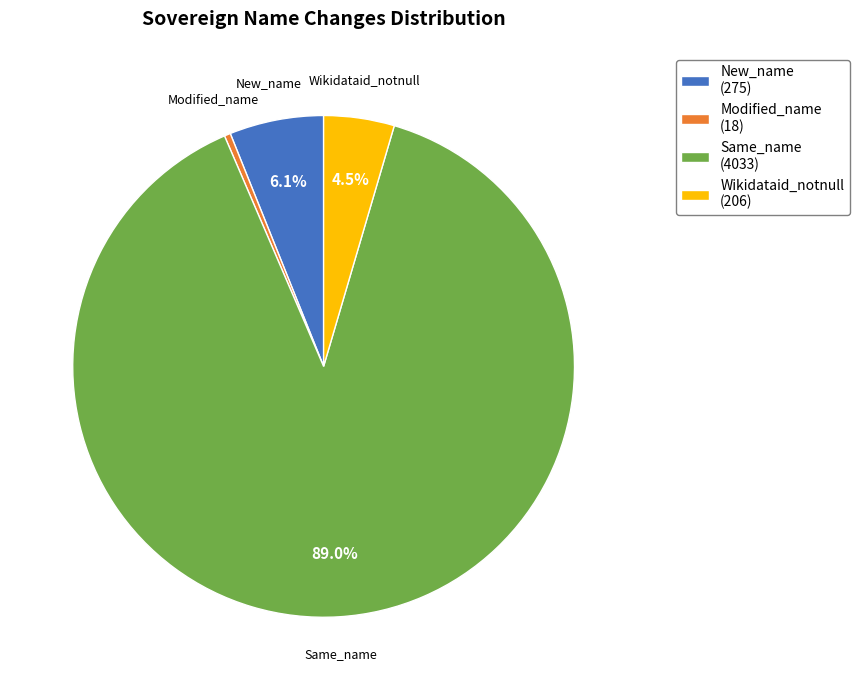

Is it true that New_name is 6% of the pie?

True